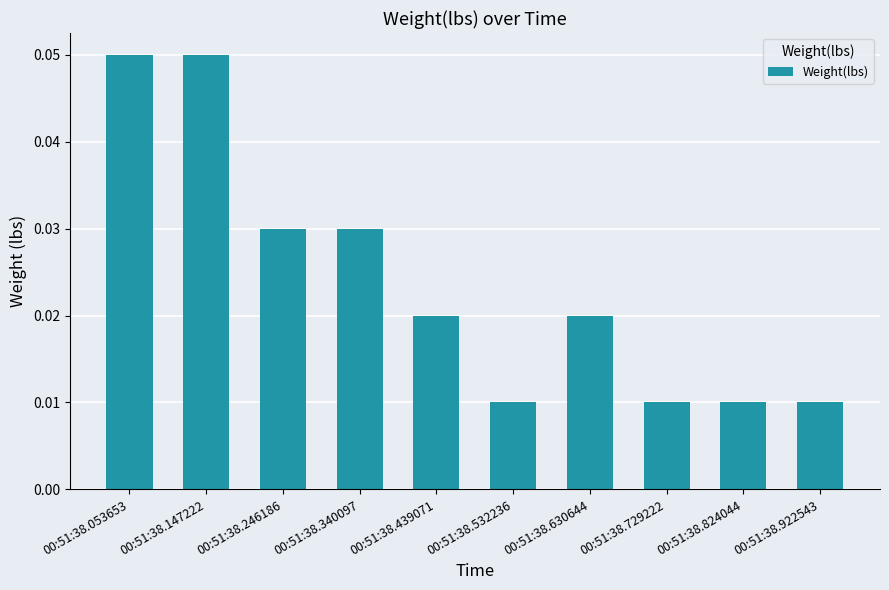

How many values are between 0 and 1?

10